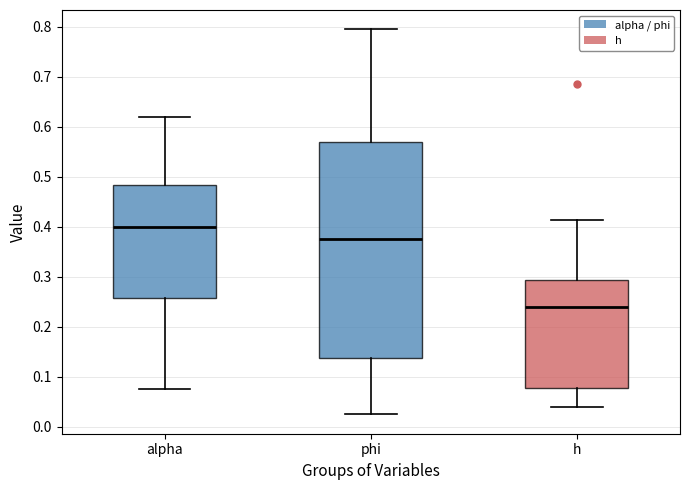

Which box's median line is the lowest?

h